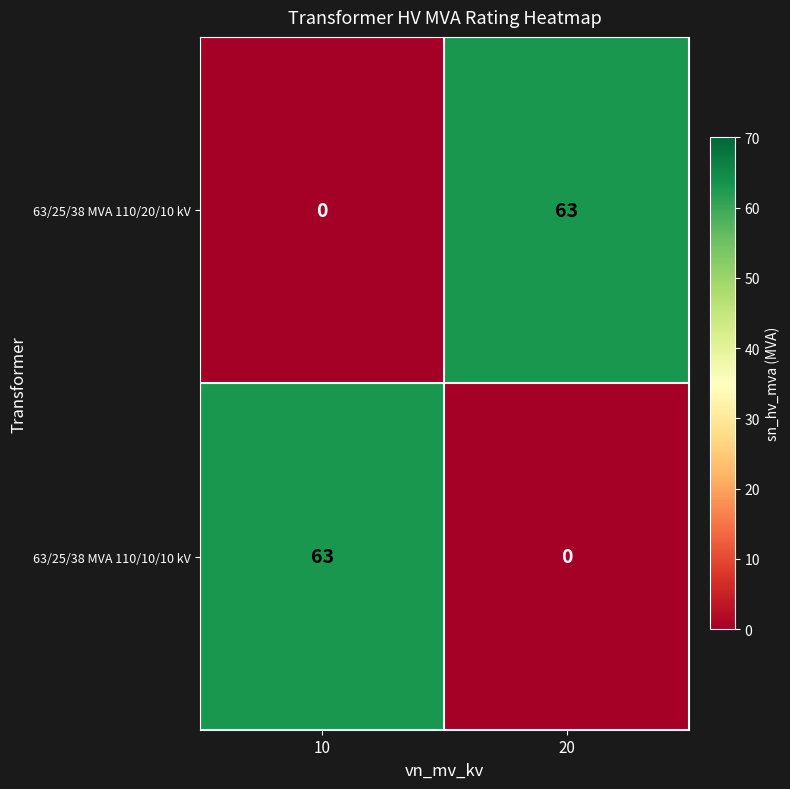

True or false: 63/25/38 MVA 110/10/10 kV has a value of 0 at 20.

True